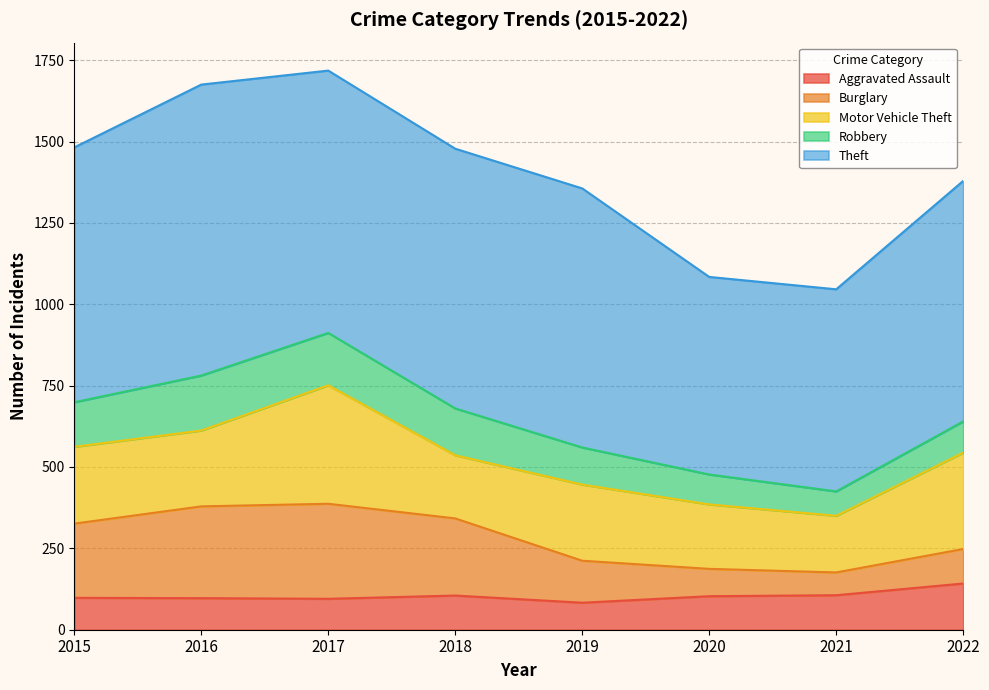

Is it true that Motor Vehicle Theft equals 267 at 2021?

False